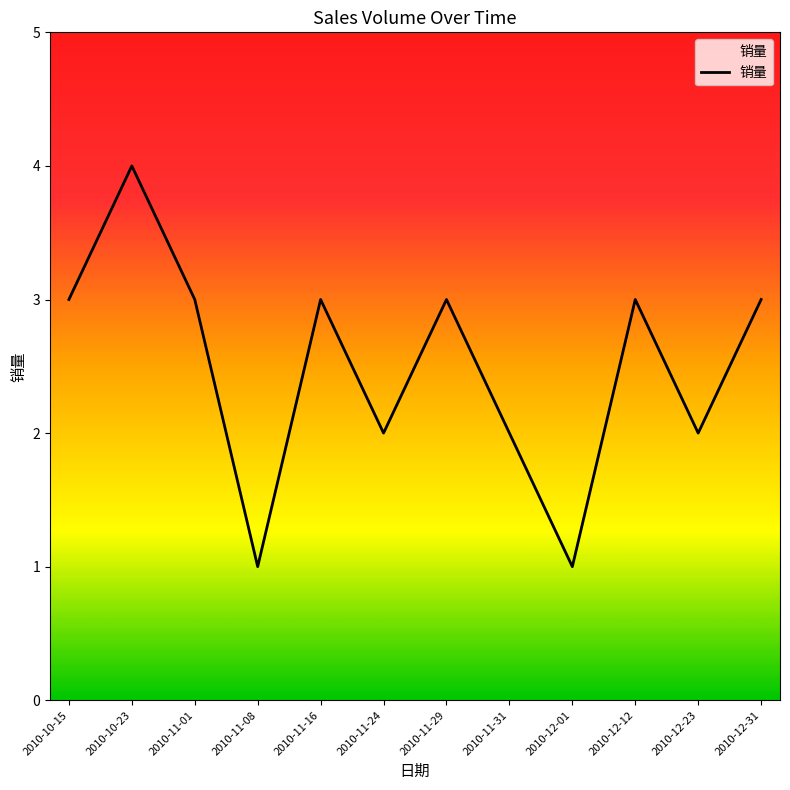

Where is the first local minimum?

2010-11-08